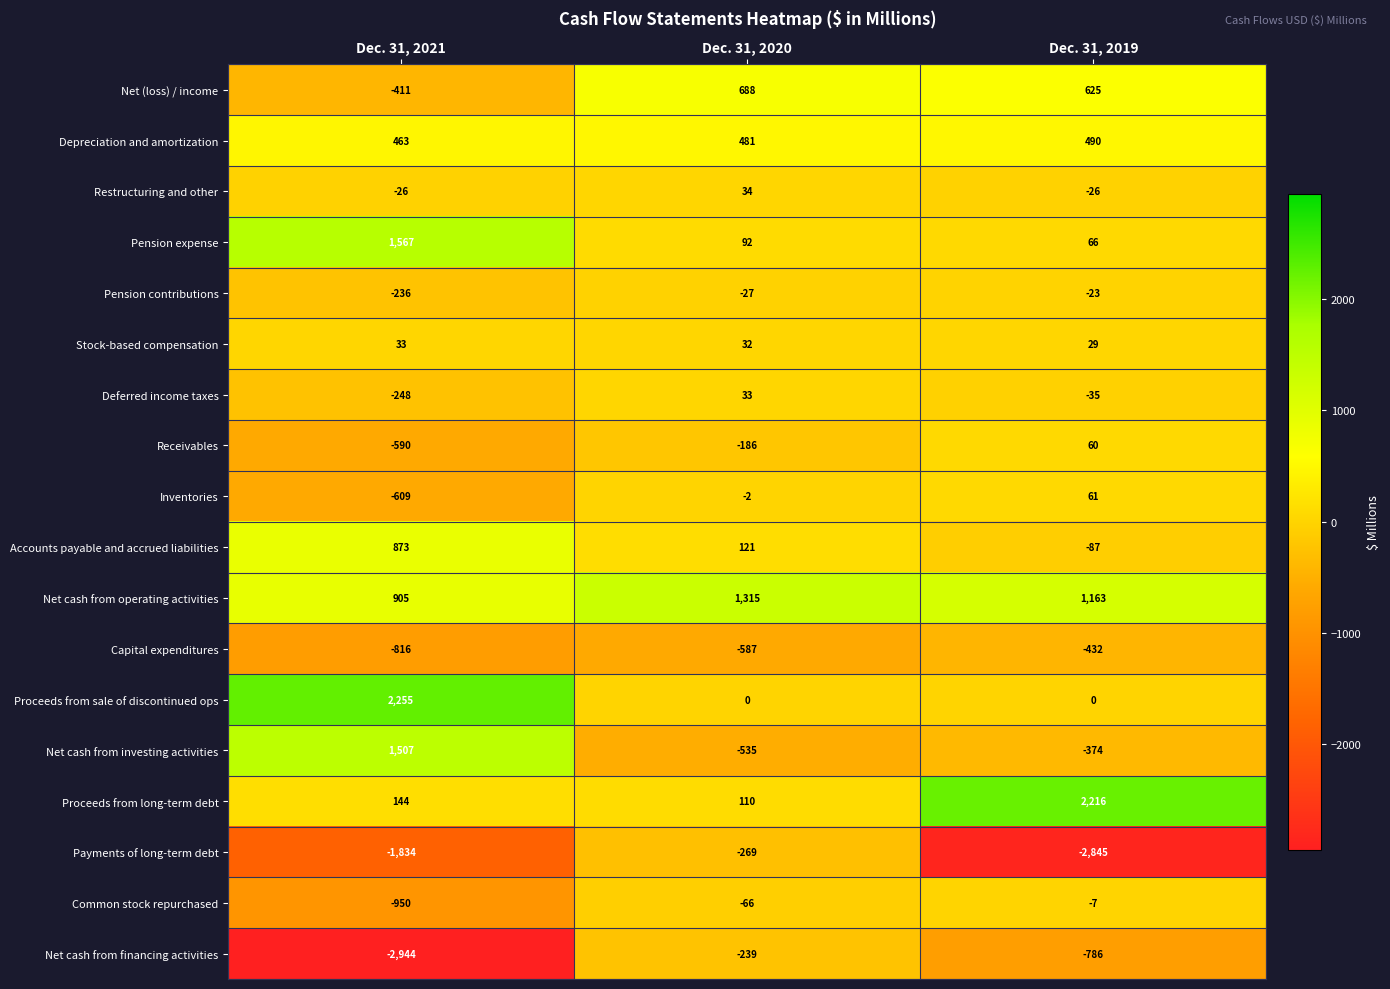

The value of Net cash from operating activities at Dec. 31, 2021 is 1570. True or false?

False